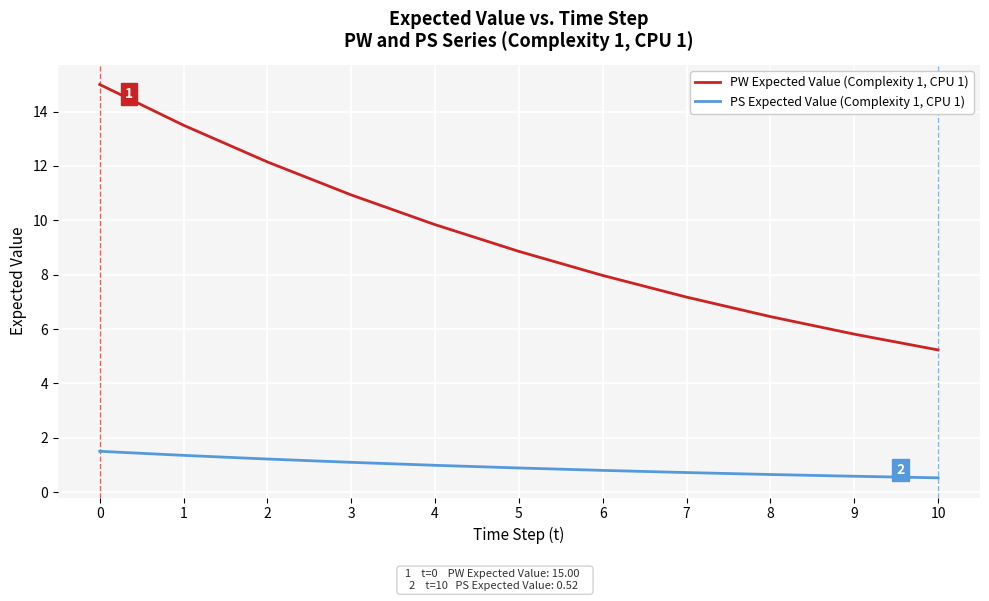

Which series has the largest total across all categories?

PW Expected Value (Complexity 1, CPU 1)